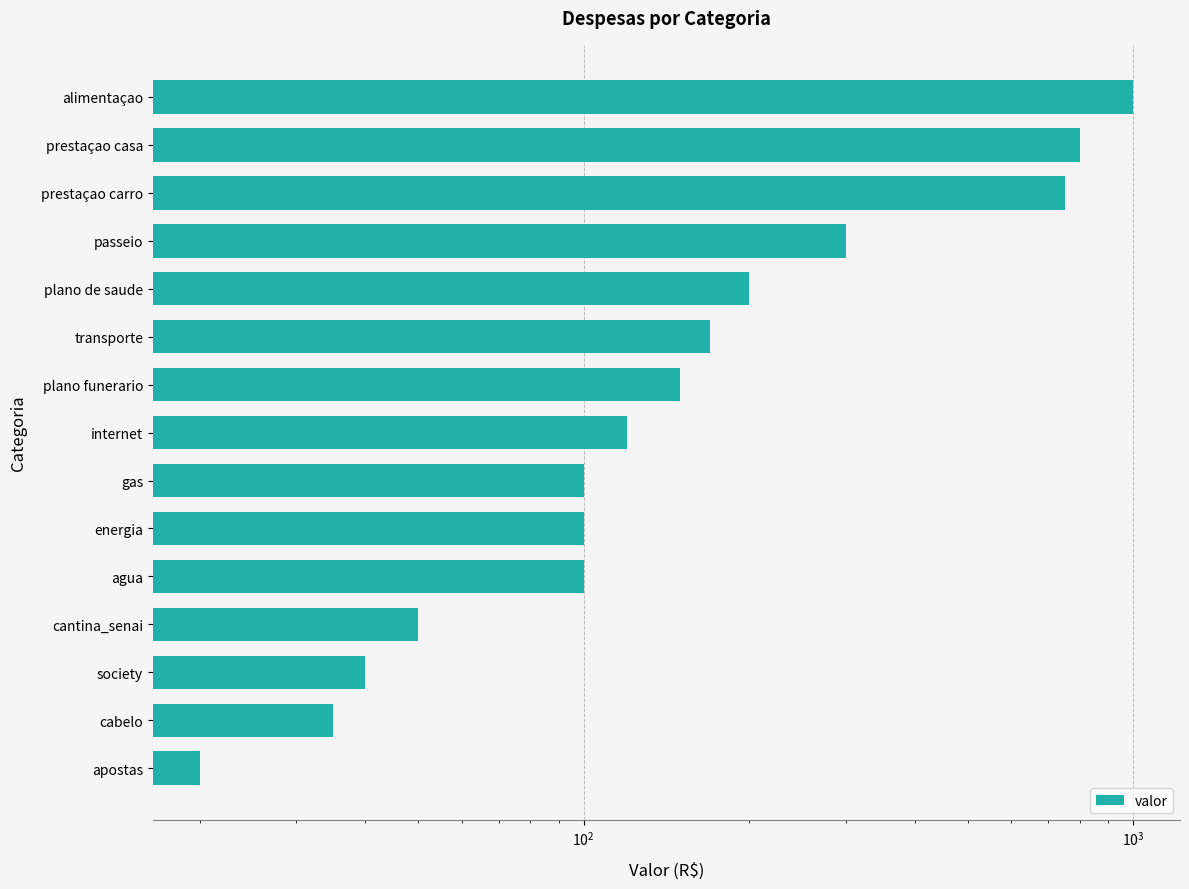

What is the approximate value at prestaçao carro?

750